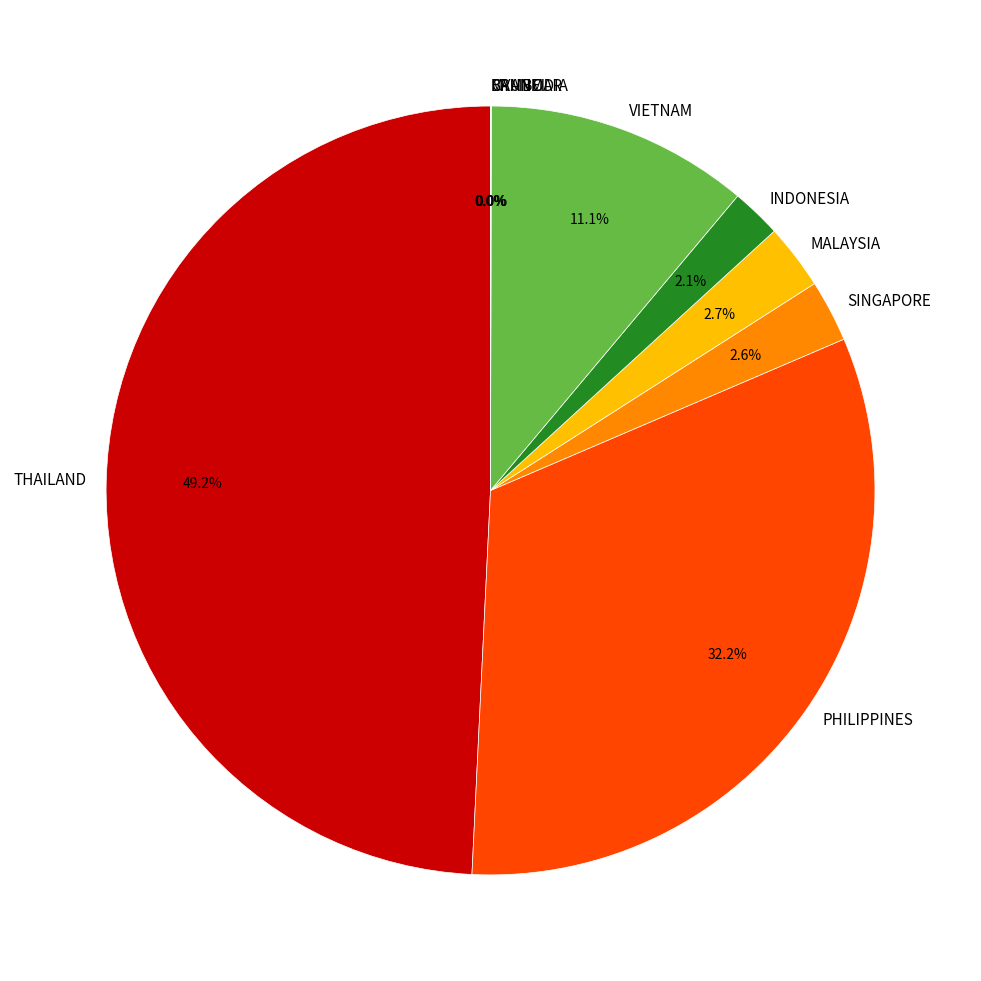

What is the largest slice in the pie chart?

THAILAND